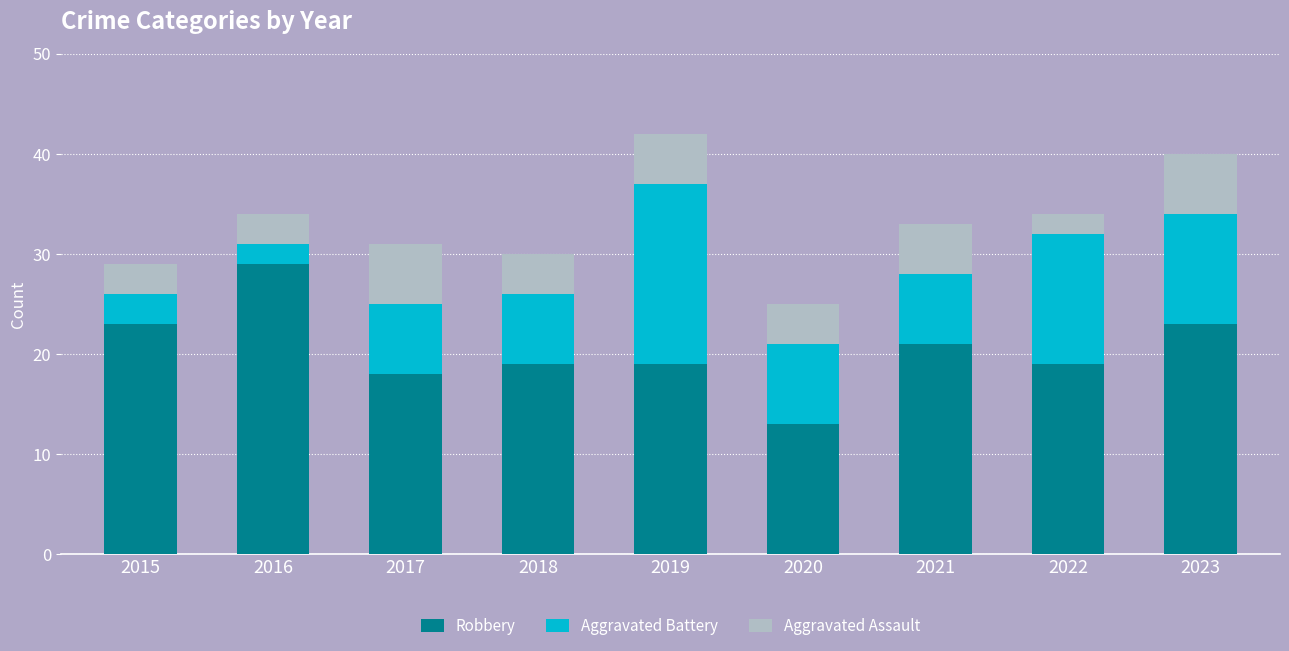

How many data points does each series have?

9